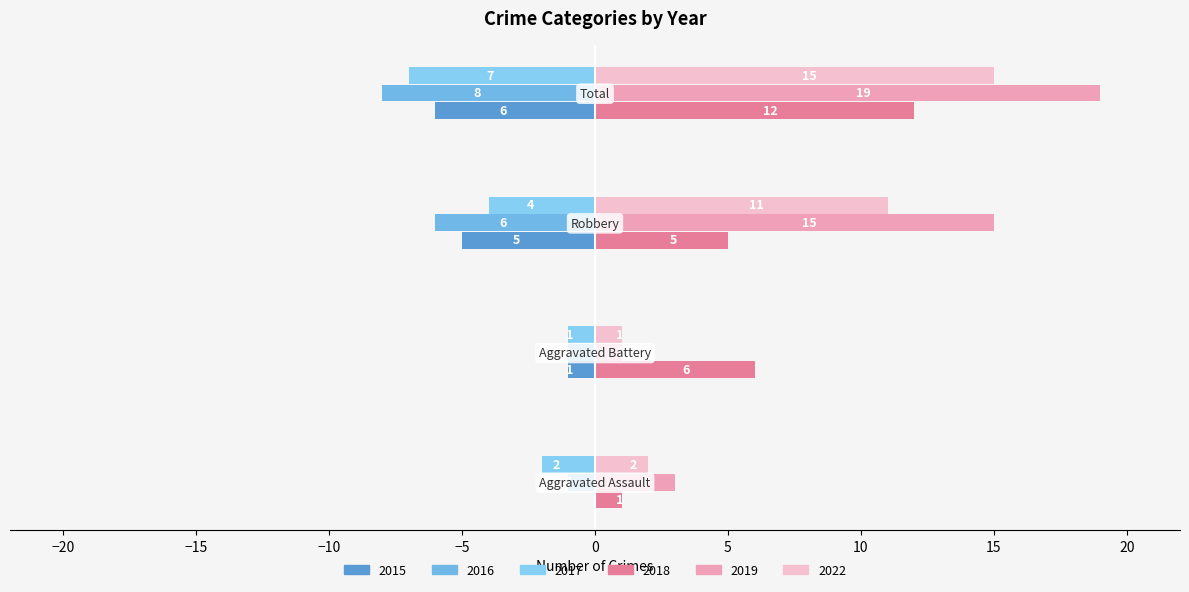

Which series has the widest spread of values?

2019